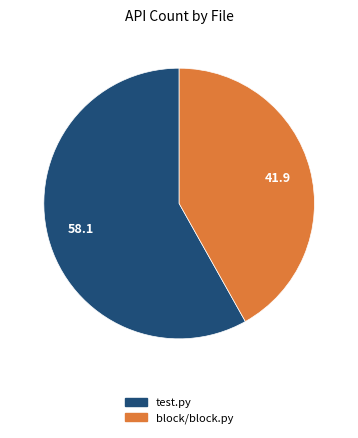

Does any single category account for the majority?

Yes